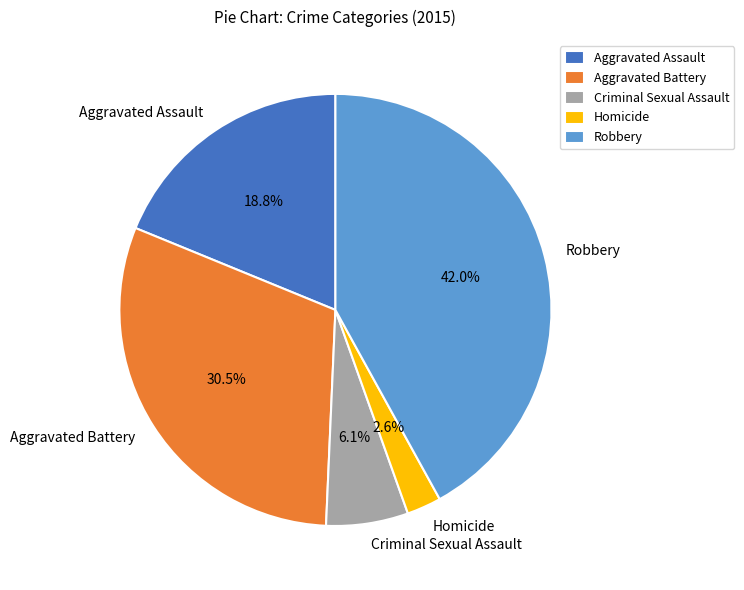

How many slices are in this pie chart?

5